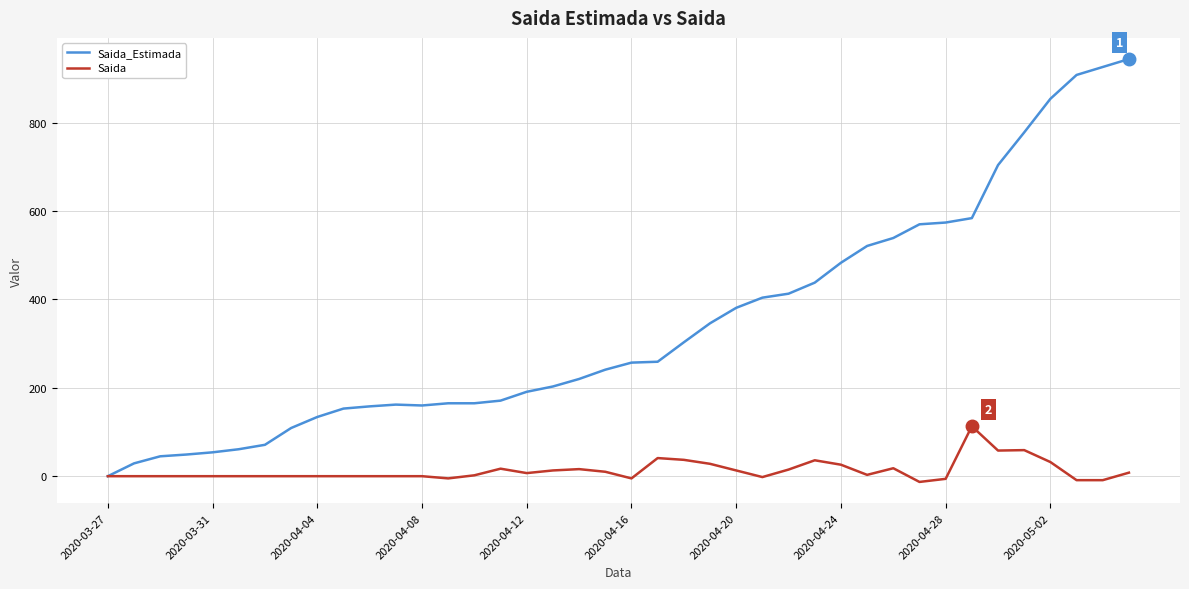

Does the chart have visible grid lines?

Yes